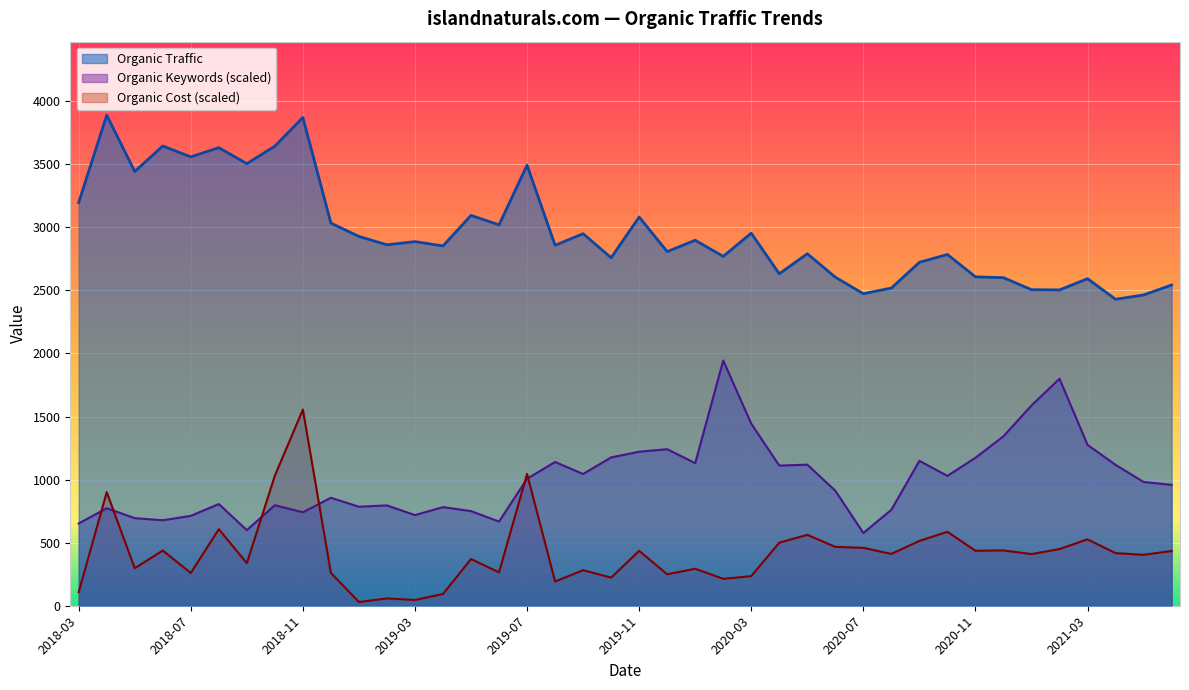

Which series has the largest total across all categories?

Organic Traffic